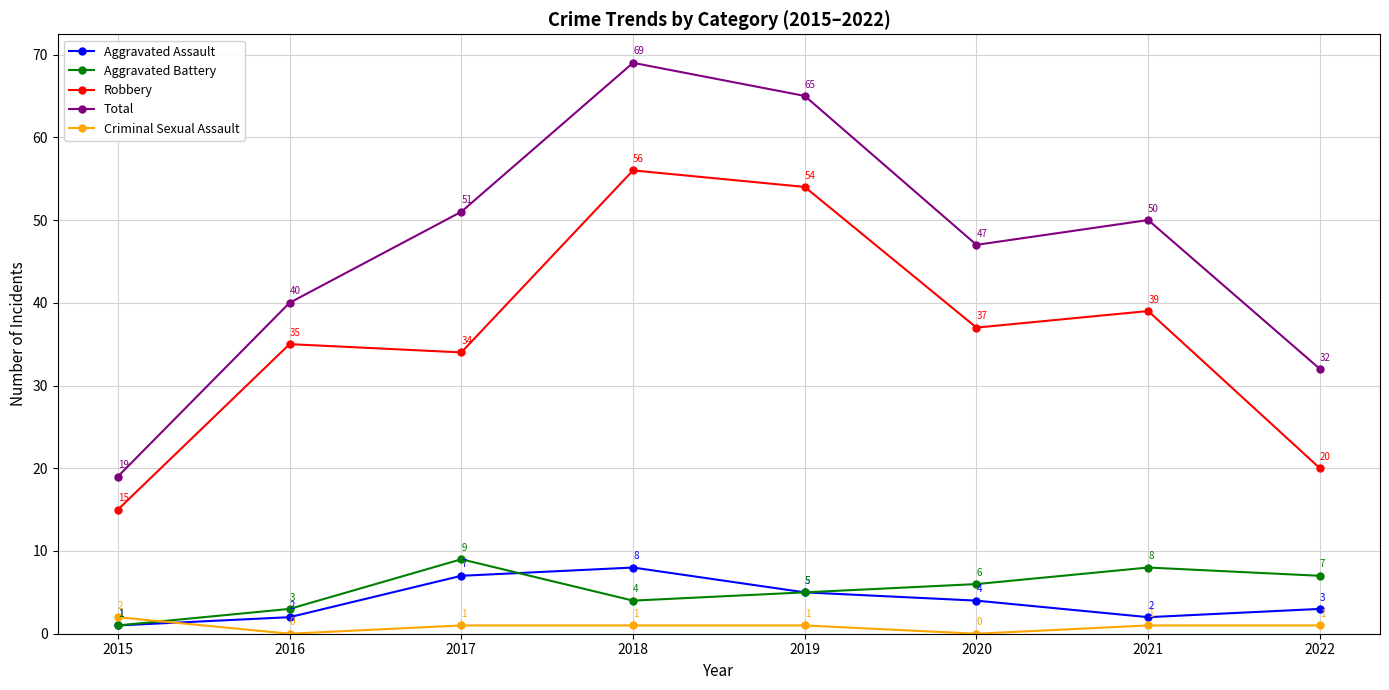

Which category has the highest value across all series?

2018